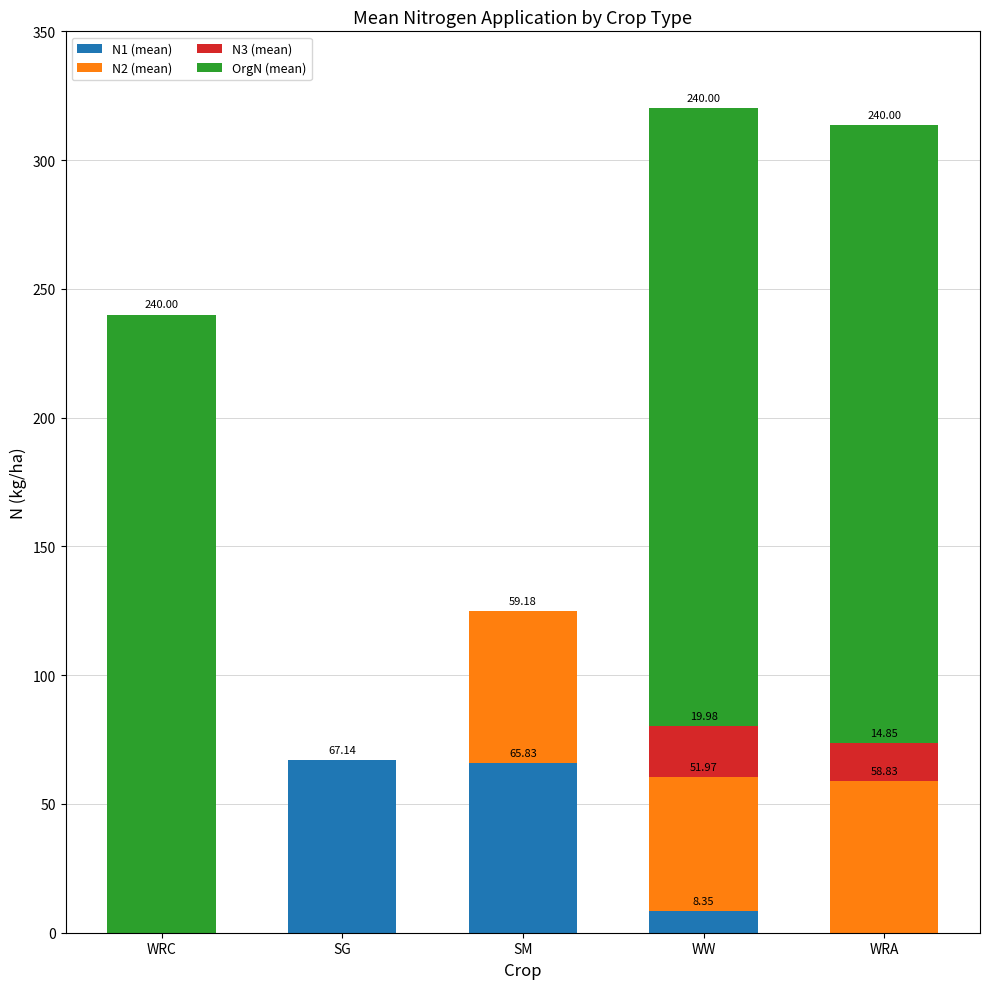

The value of N1 (mean) at WRC is 0.0. True or false?

True